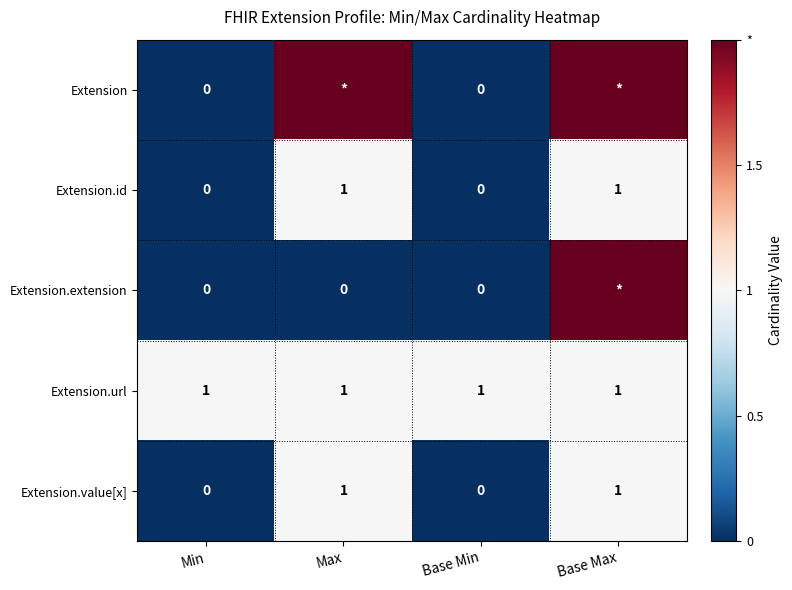

True or false: Extension.value[x] has a value of 0 at Min.

True